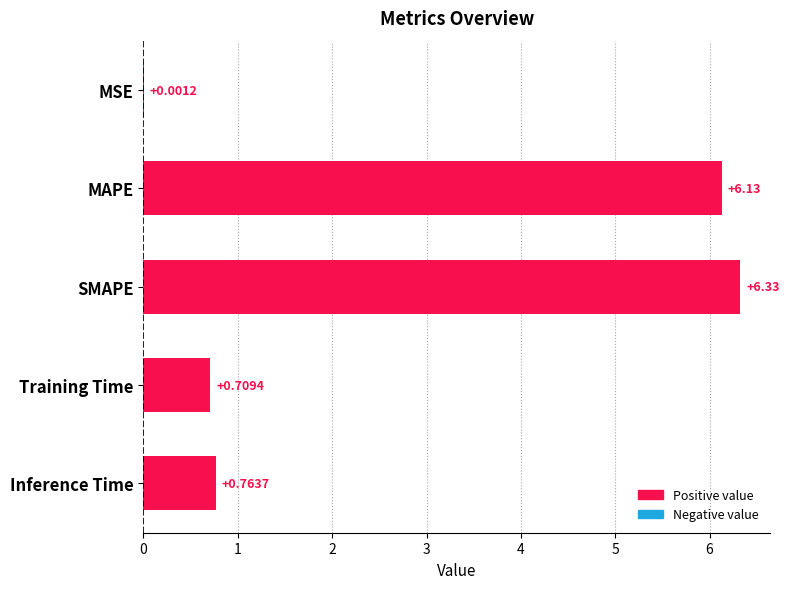

Are the bars grouped side by side (vs. stacked)?

No